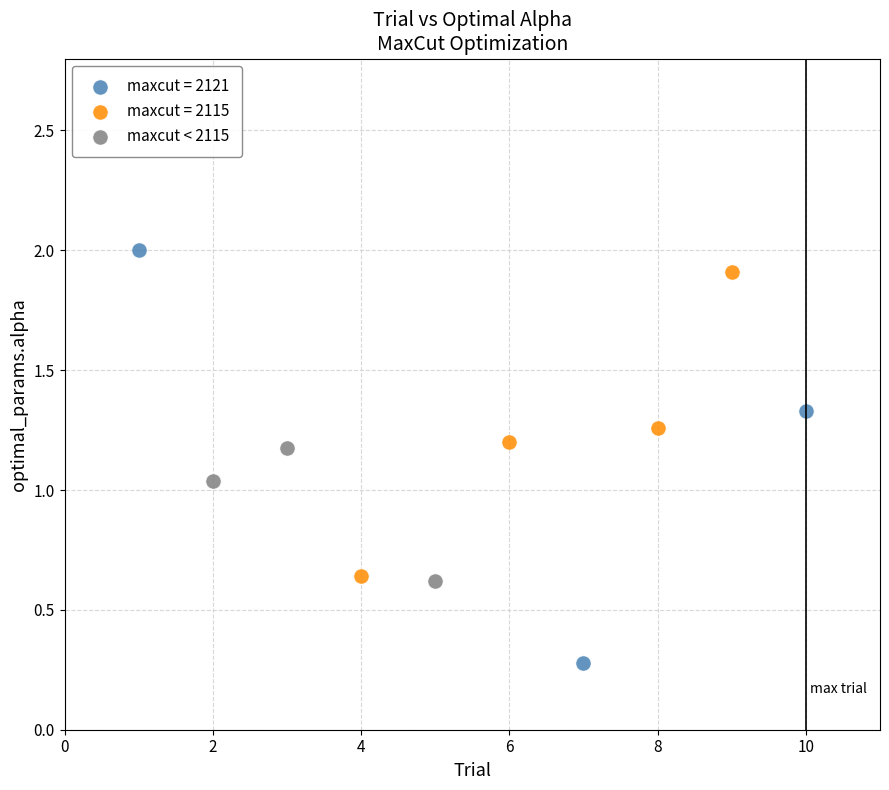

Which series contains the lowest Y value?

maxcut = 2121